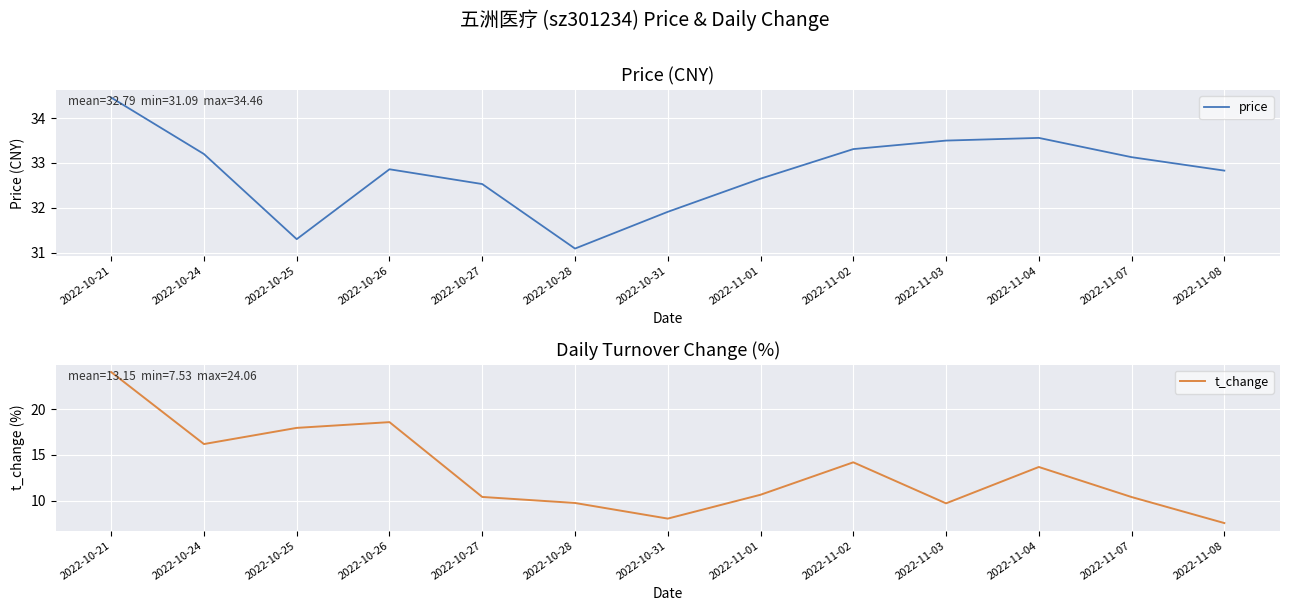

Reading right to left, what are all the values shown in this chart?

price: 32.8	33.1	33.6	33.5	33.3	32.6	31.9	31.1	32.5	32.9	31.3	33.2	34.5
t_change: 7.5	10.4	13.7	9.7	14.2	10.6	8.0	9.7	10.4	18.6	17.9	16.2	24.1